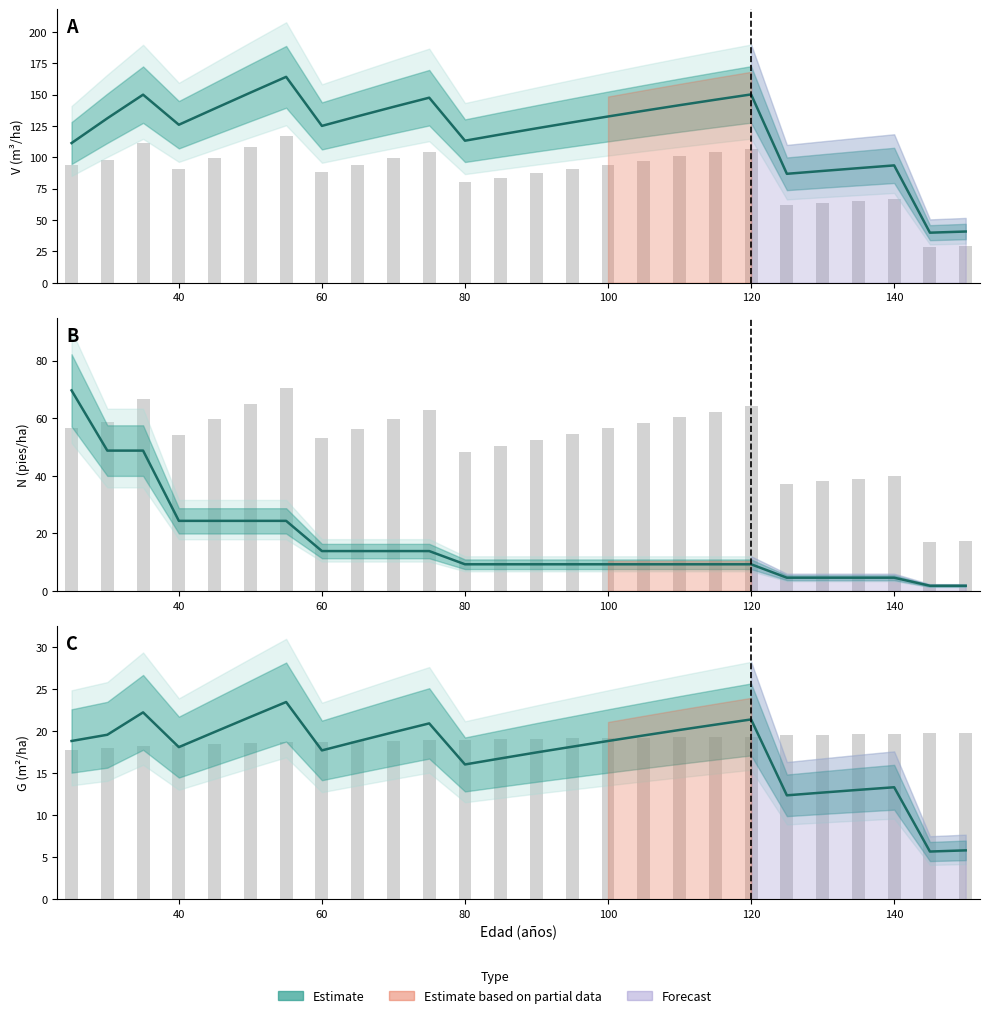

Reading right to left, transcribe all the data shown in this chart.

V (m3/ha) antes: 40.9	39.9	93.5	91.4	89.1	86.8	150.1	145.9	141.5	137.1	132.5	127.8	123.1	118.2	113.2	147.5	140.2	132.7	125.0	164.1	151.5	138.8	125.9	149.9	131.1	111.3
N (pies/ha) antes: 1.9	1.9	4.7	4.7	4.7	4.7	9.3	9.3	9.3	9.3	9.3	9.3	9.3	9.3	9.3	13.9	13.9	13.9	13.9	24.4	24.4	24.4	24.4	48.8	48.8	69.7
G (m2/ha) antes: 5.8	5.7	13.3	13.0	12.7	12.4	21.4	20.8	20.1	19.5	18.8	18.1	17.5	16.8	16.0	20.9	19.9	18.8	17.7	23.5	21.7	19.9	18.1	22.2	19.6	18.8